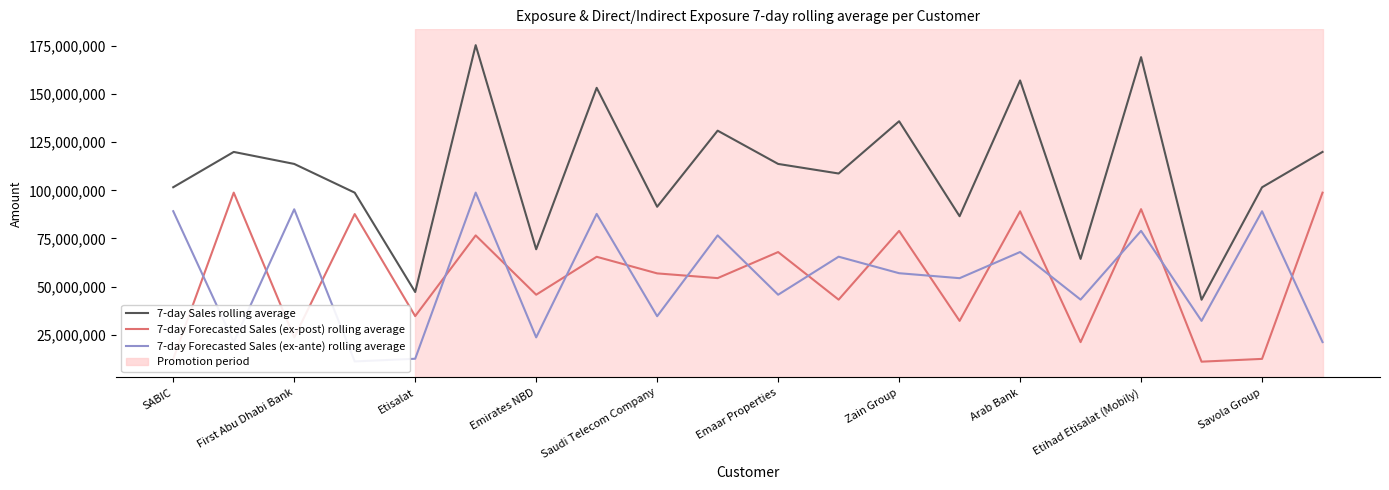

True or false: 7-day Forecasted Sales (ex-ante) rolling average and 7-day Sales rolling average intersect in this chart.

False